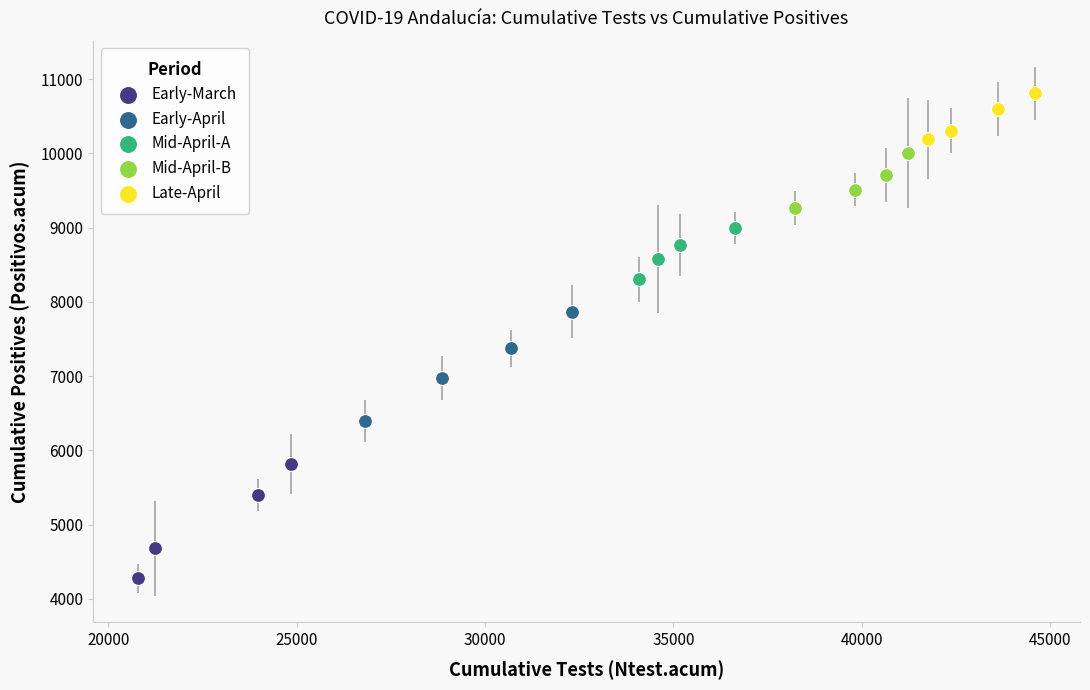

Which series has the widest spread of Y values?

Early-March